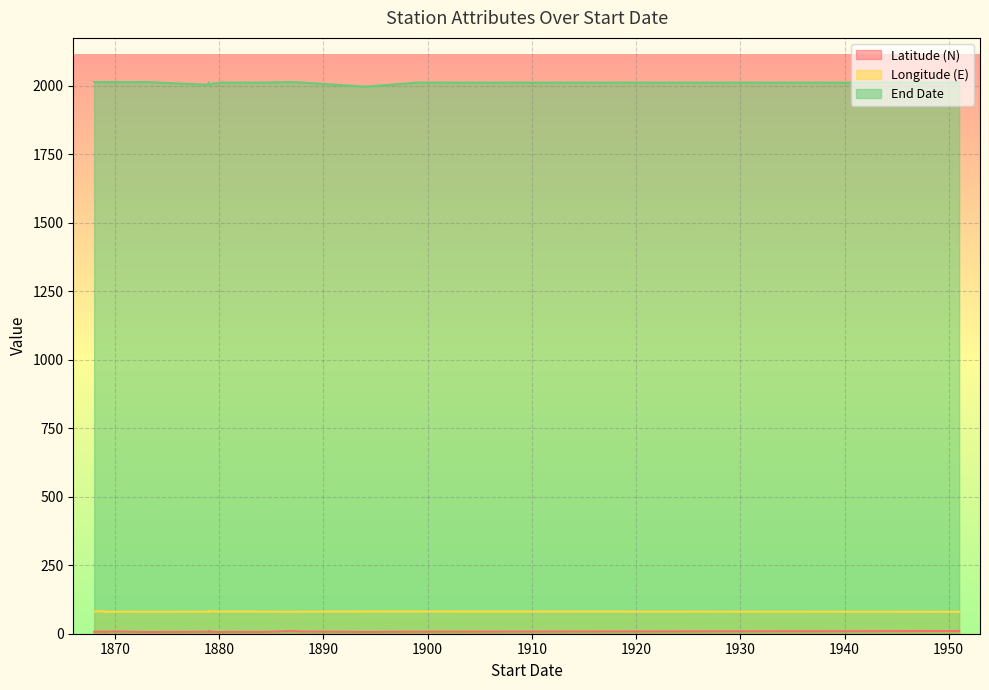

What is the label of the 16th point from the left?

1888